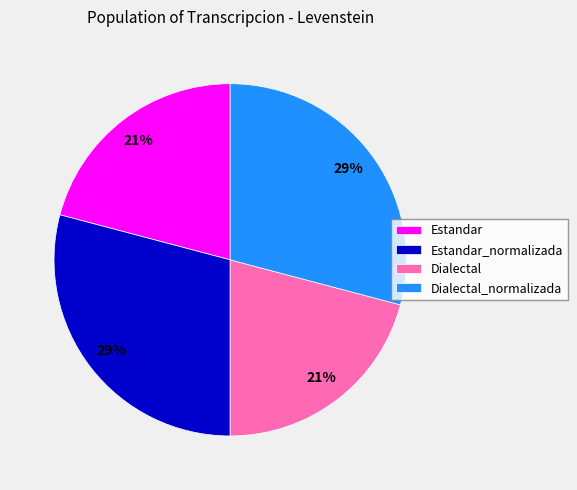

What is the ratio of the value at Estandar_normalizada to the value at Estandar?

1.4